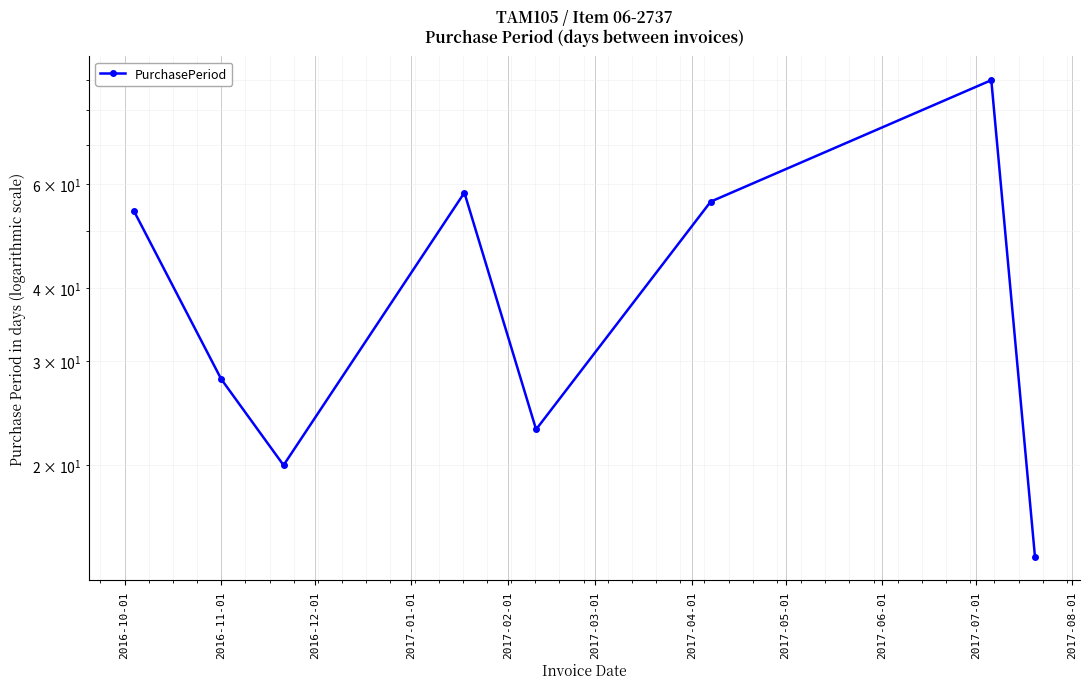

Where does the data first go above 54?

2017-01-01